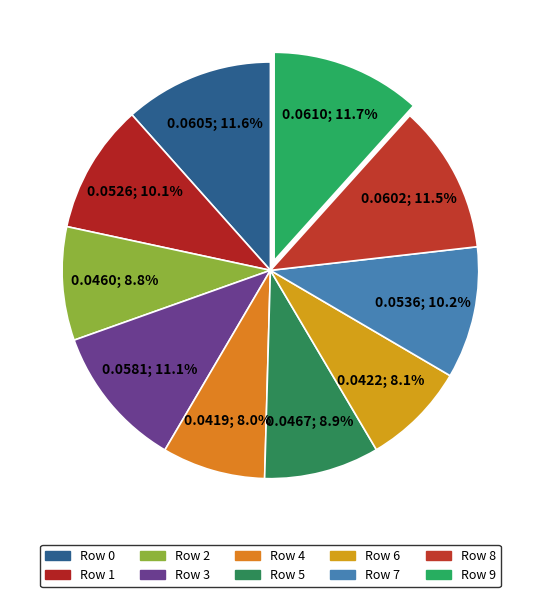

Rank the categories by value from lowest to highest.

Row 4, Row 6, Row 2, Row 5, Row 1, Row 7, Row 3, Row 8, Row 0, Row 9